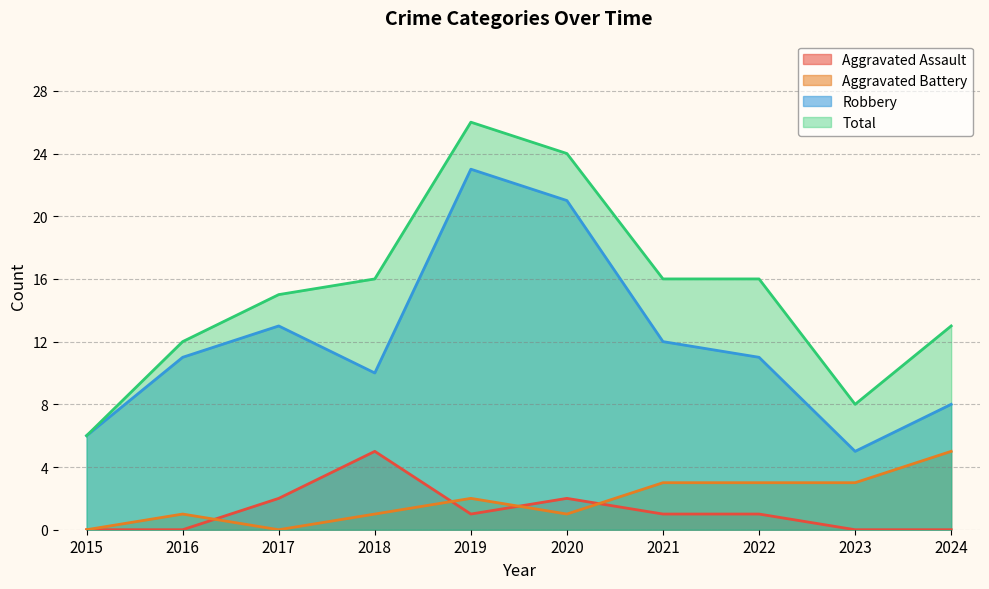

True or false: Total and Aggravated Battery intersect in this chart.

False